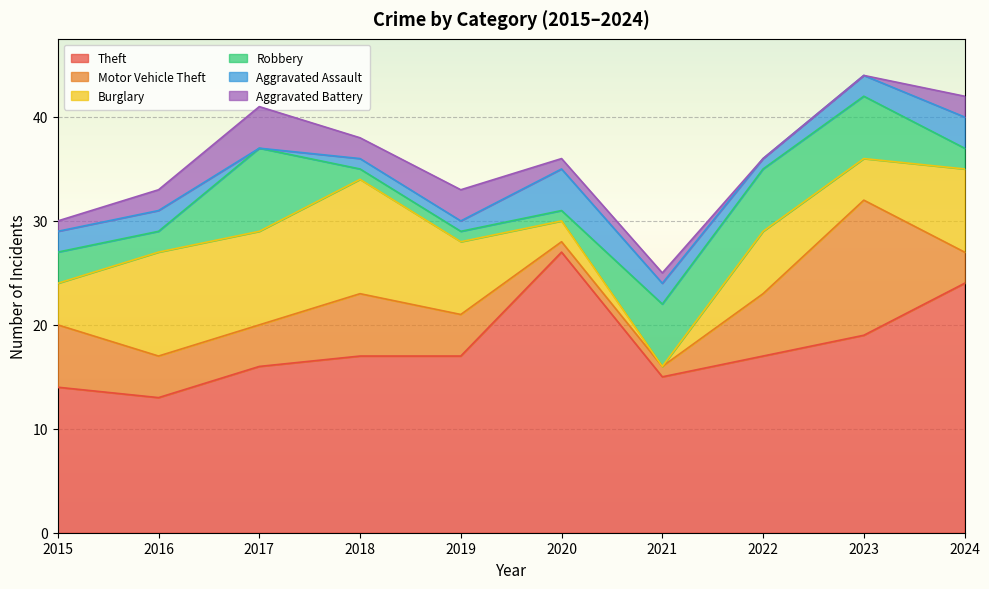

What are all the series names shown in the legend?

Theft, Motor Vehicle Theft, Burglary, Robbery, Aggravated Assault, Aggravated Battery